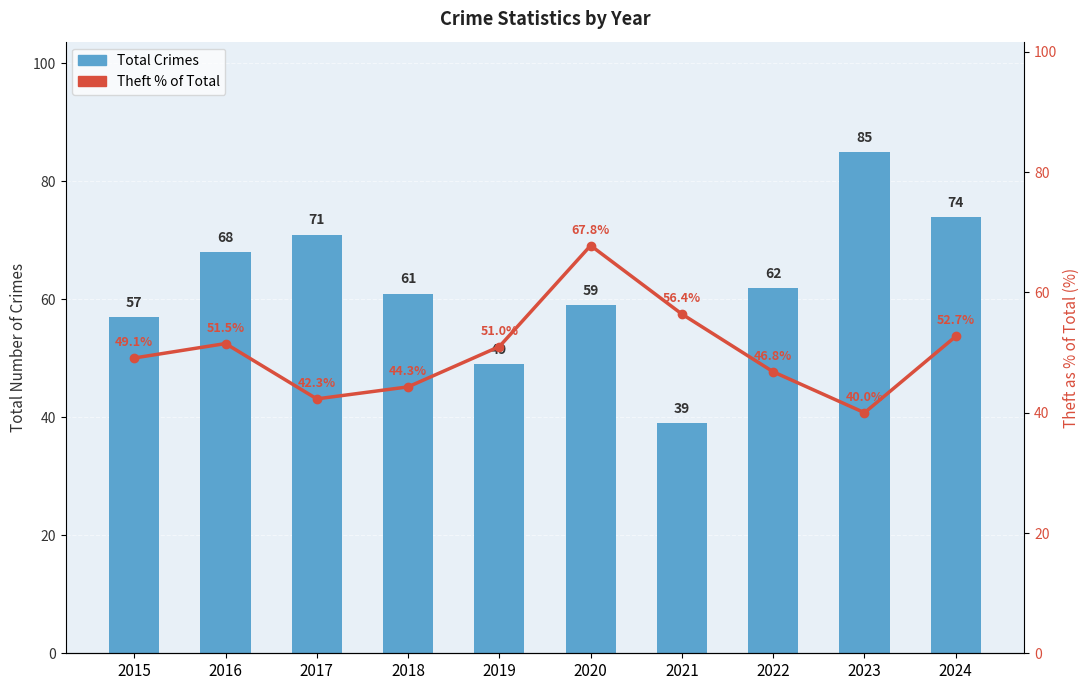

Where does the Total Crimes series first go above 62?

2016